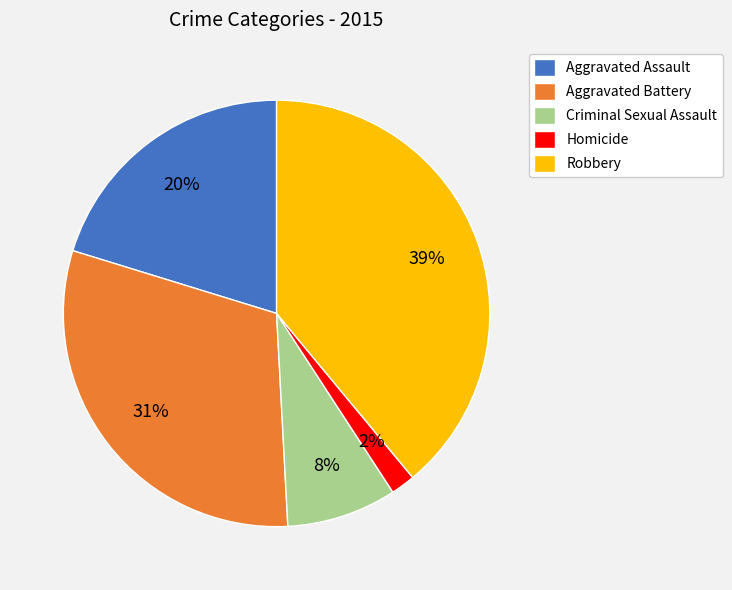

Is it true that Criminal Sexual Assault is 8% of the pie?

True